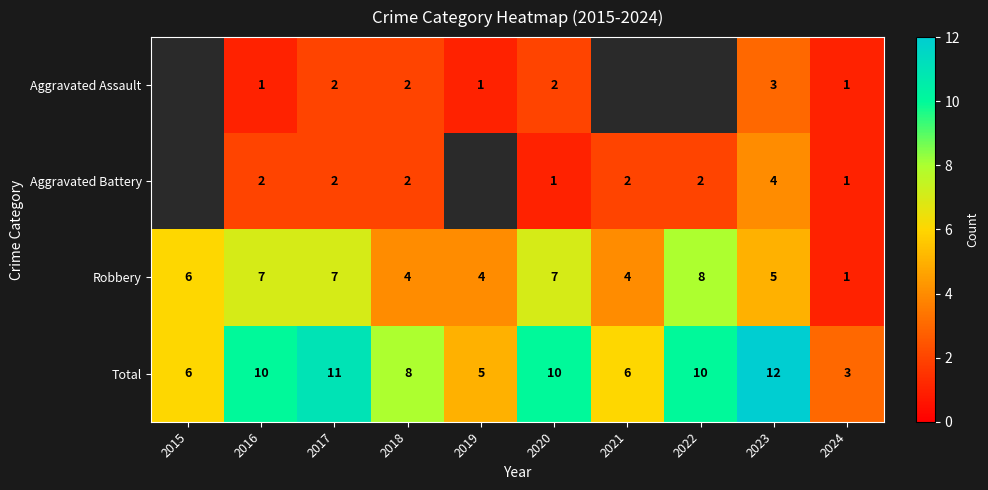

Which category has the lowest value across all series?

2016